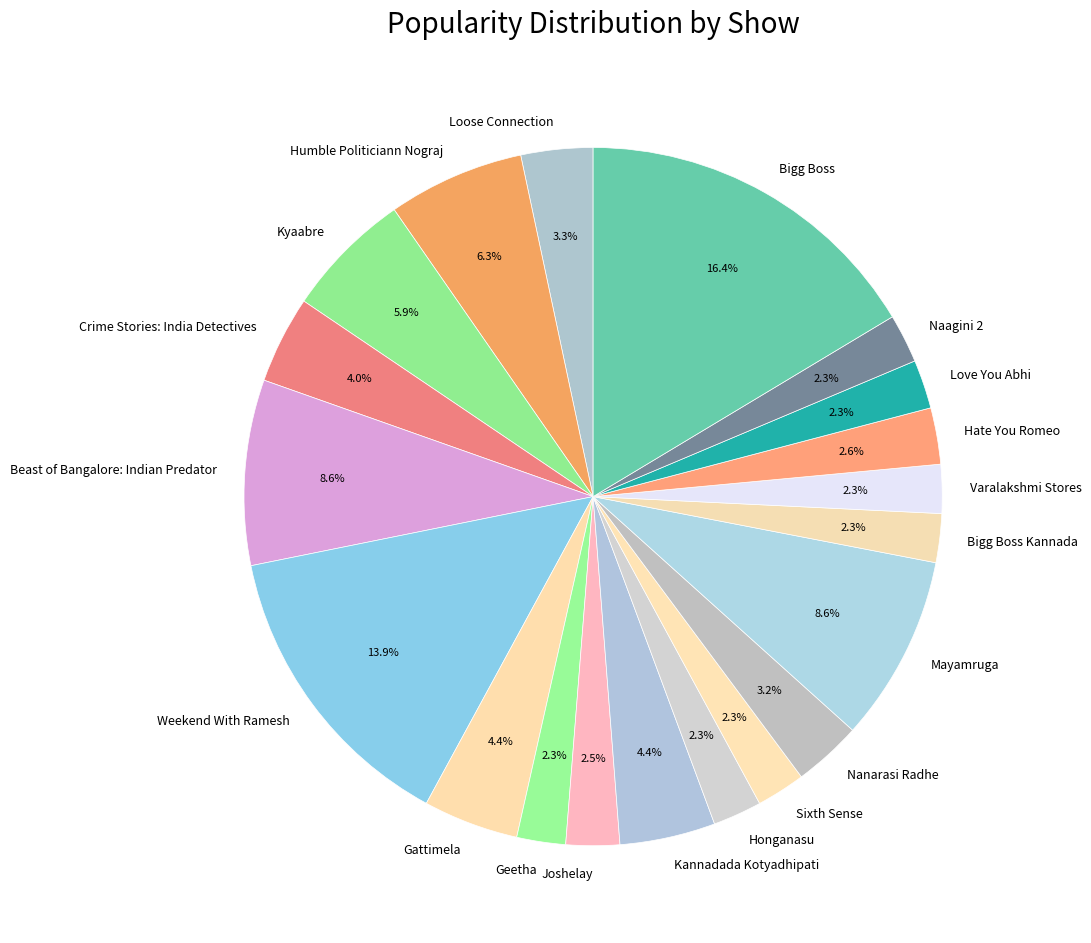

To the nearest percent, what percentage of the pie is Mayamruga?

9%